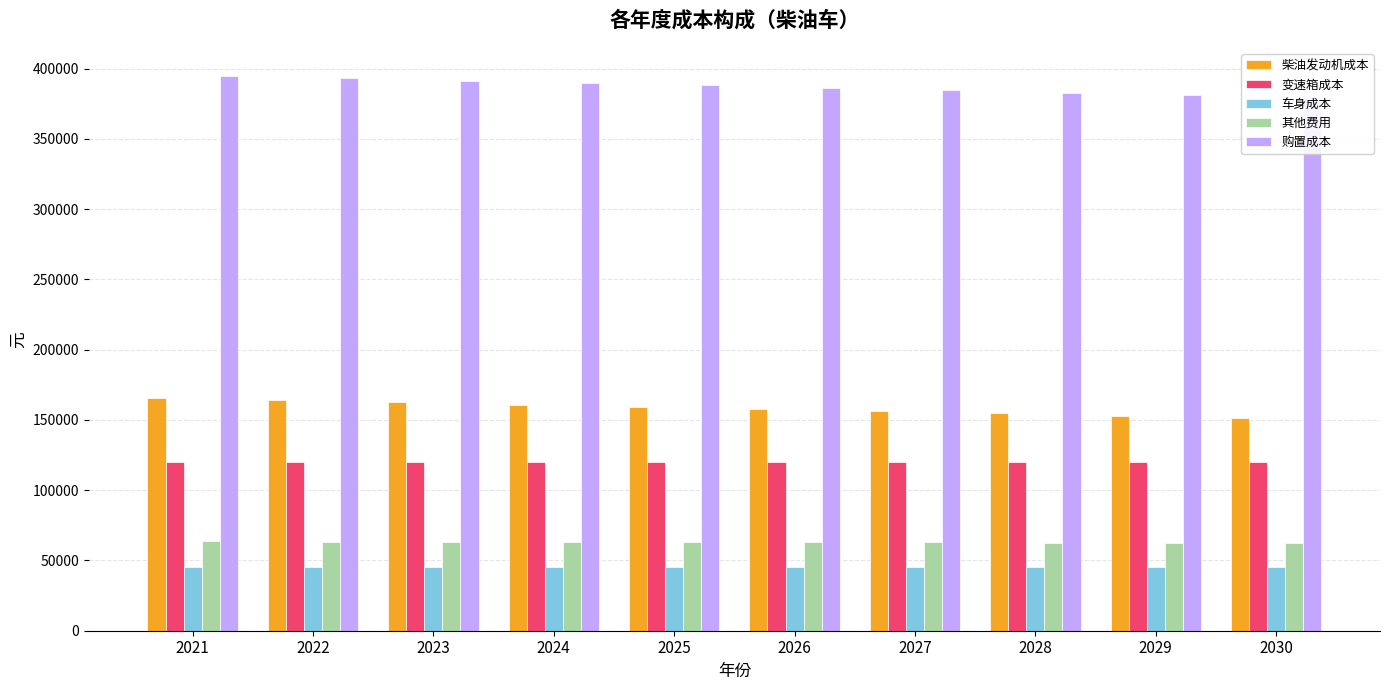

What is the total value across all series at 2026?

772794.0